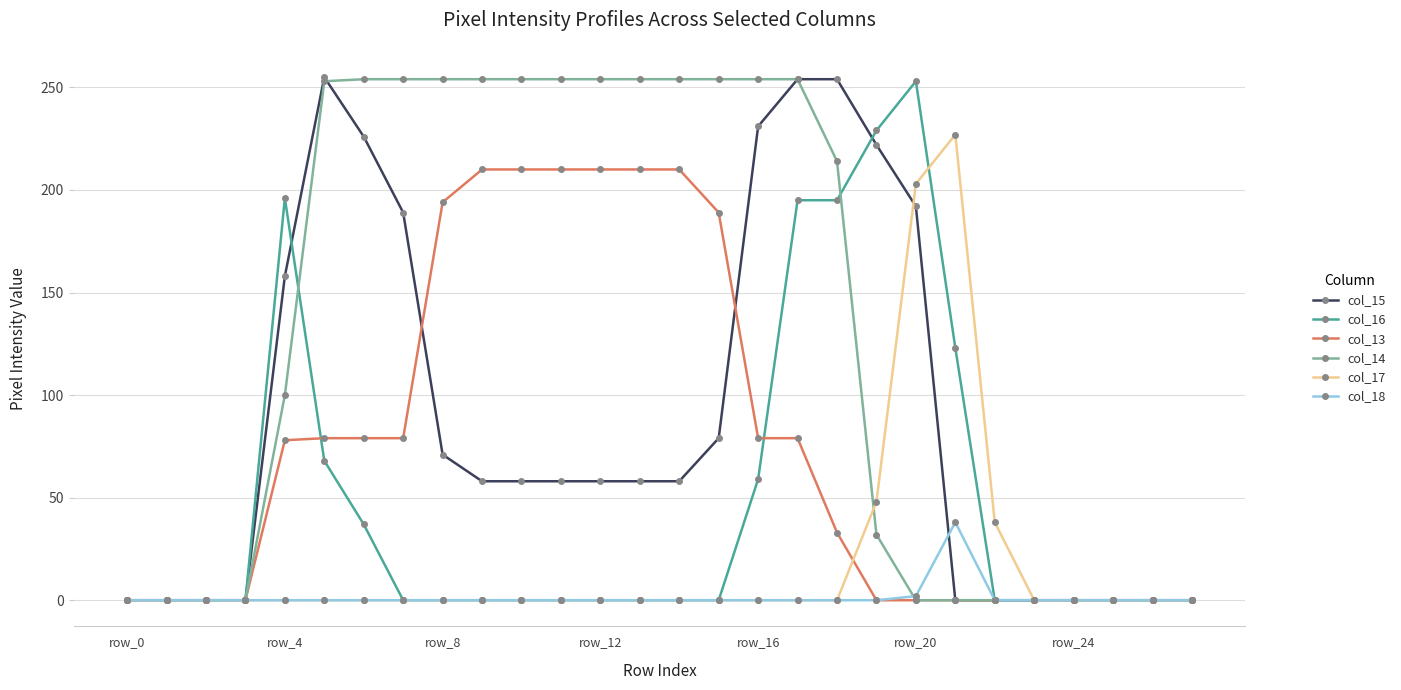

At how many categories does at least one series exceed 10?

19